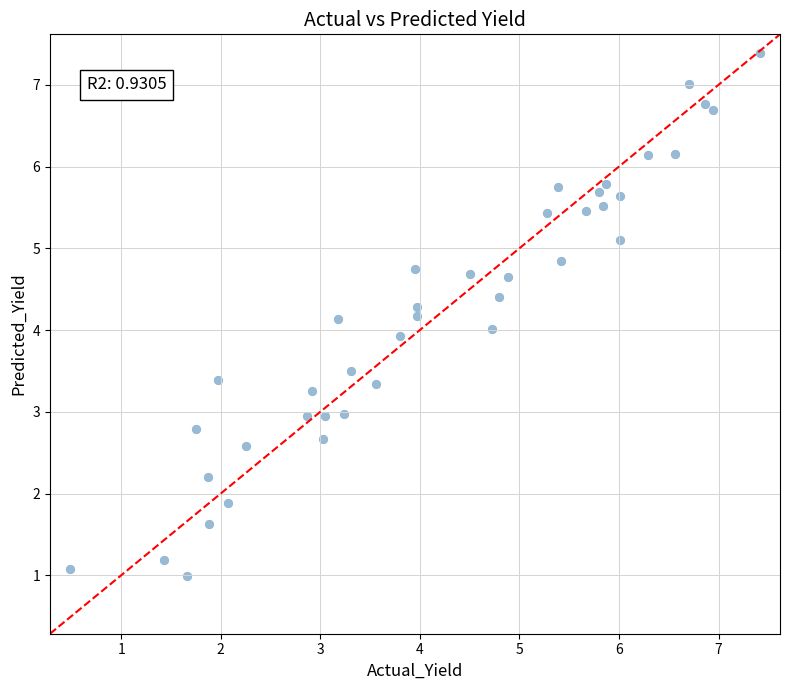

What is the range of X values (max minus min)?

6.9